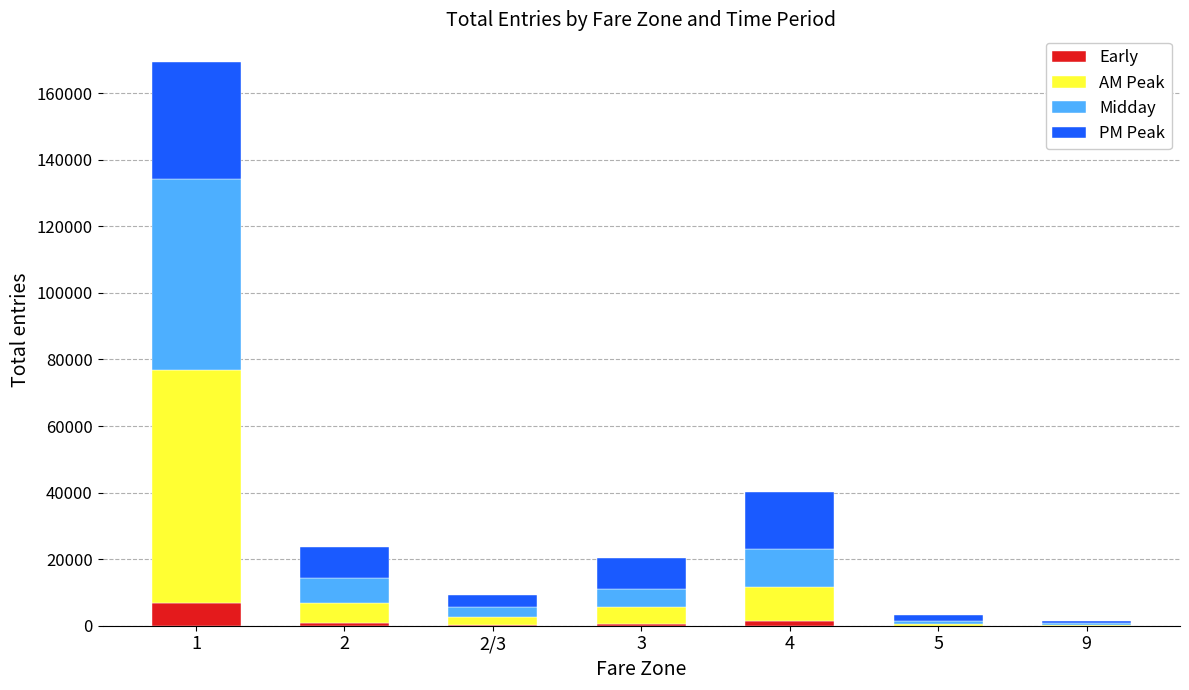

What is the highest value of the Early series?

6804.4